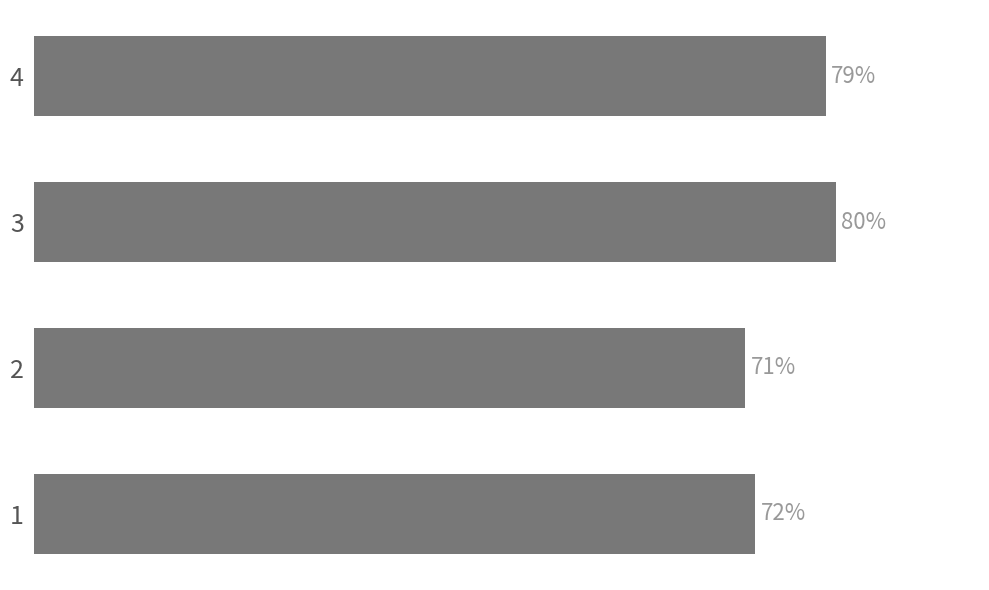

List the labels in order of value, largest first.

3, 4, 1, 2